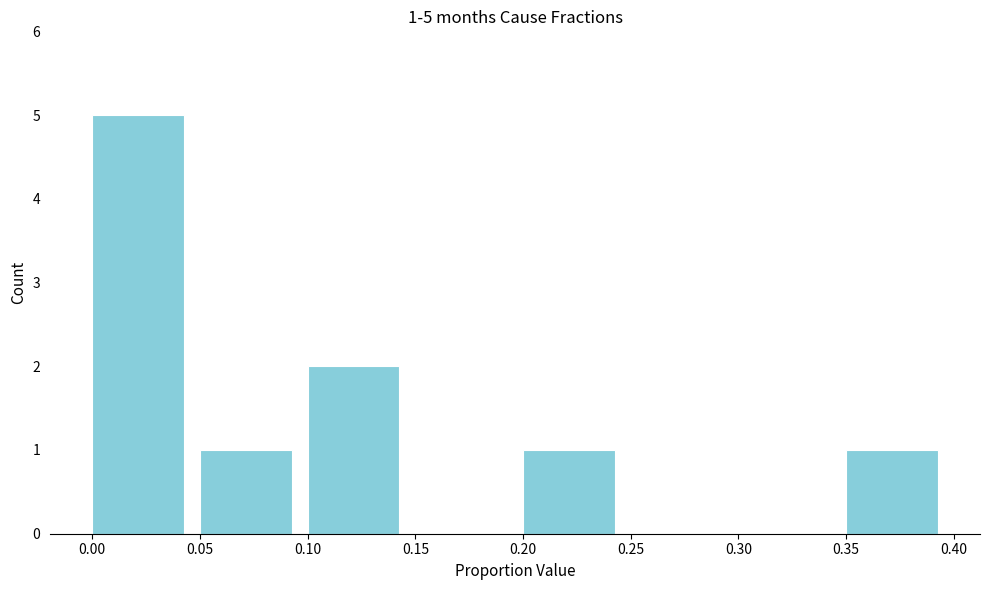

Over which range of the x-axis is the bar tallest?

0.00 to 0.05